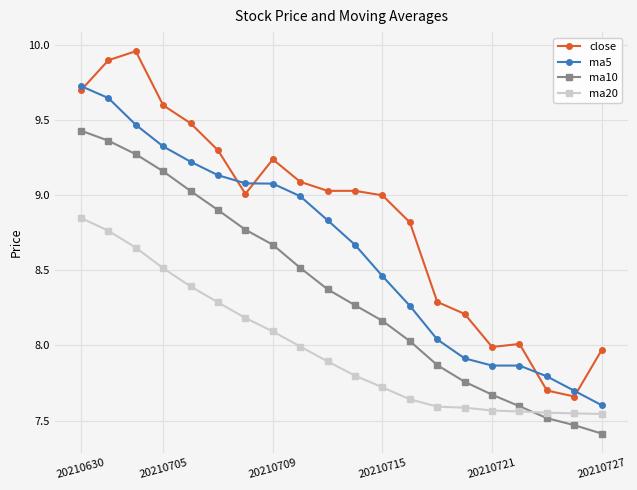

What is the sum of all ma10 values?

167.2